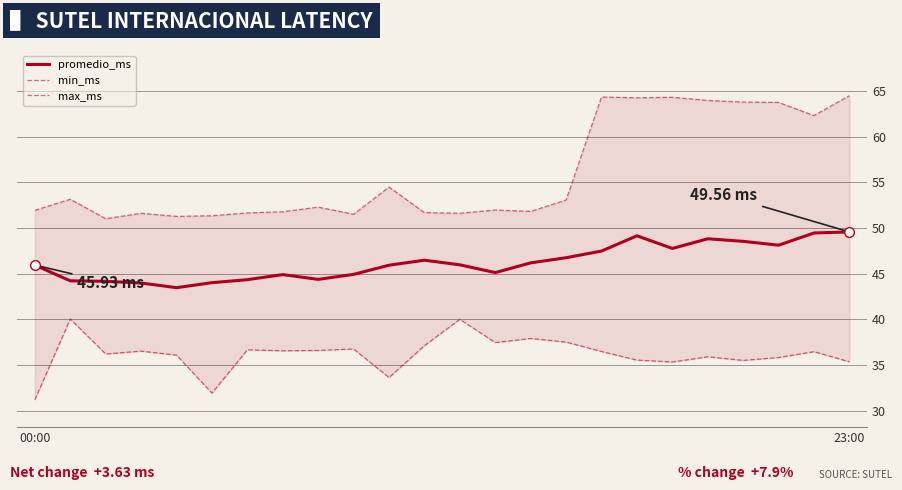

What are all the series names shown in the legend?

promedio_ms, min_ms, max_ms